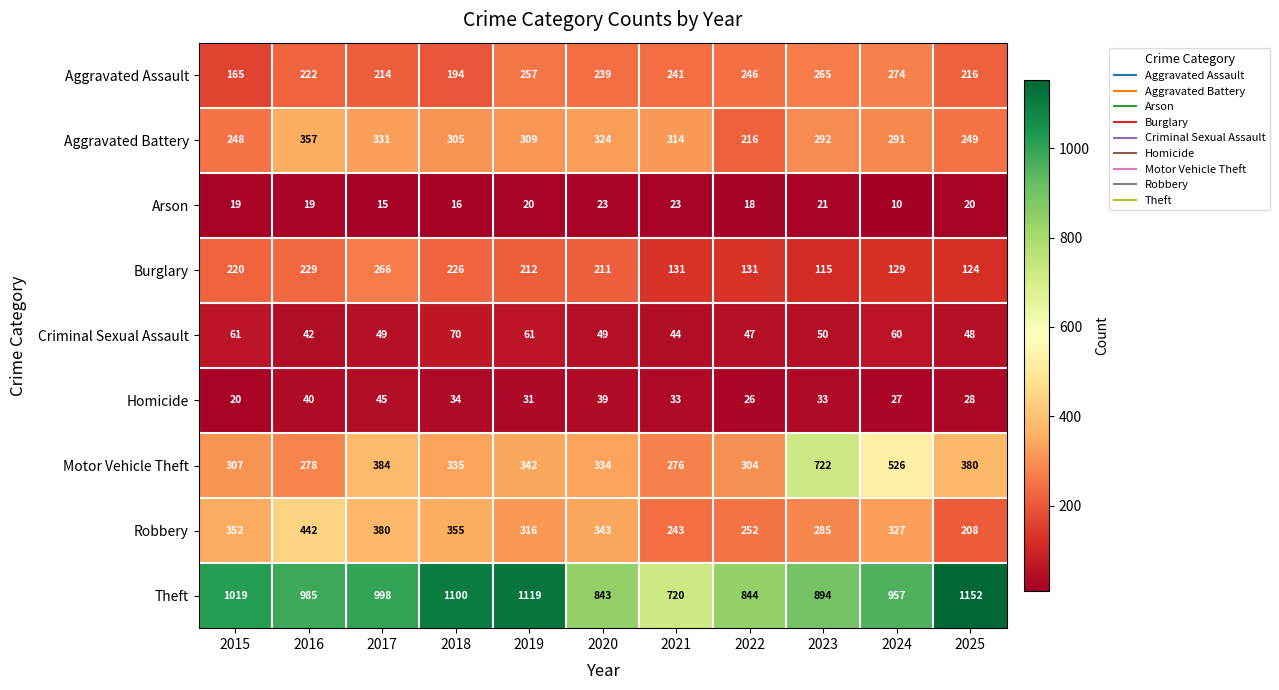

The Homicide series shows 48 at 2018. True or false?

False